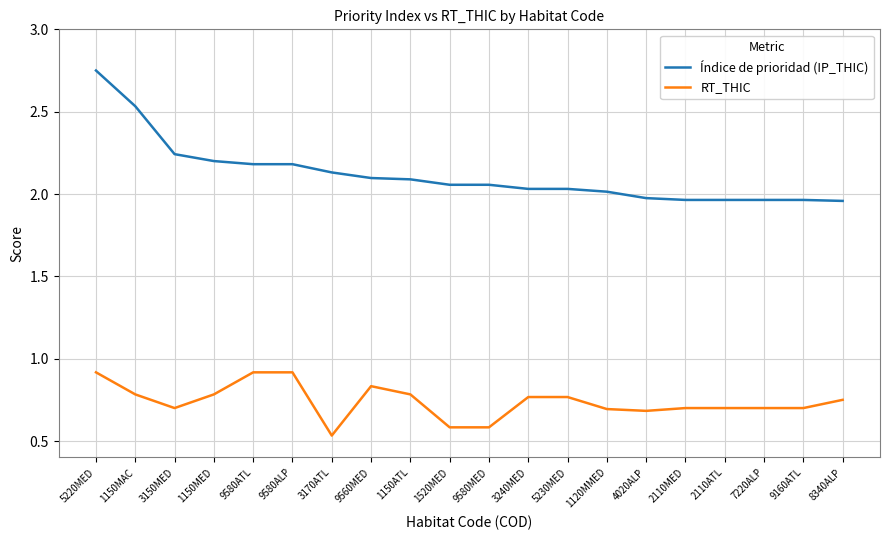

Which category has the highest value across all series?

5220MED